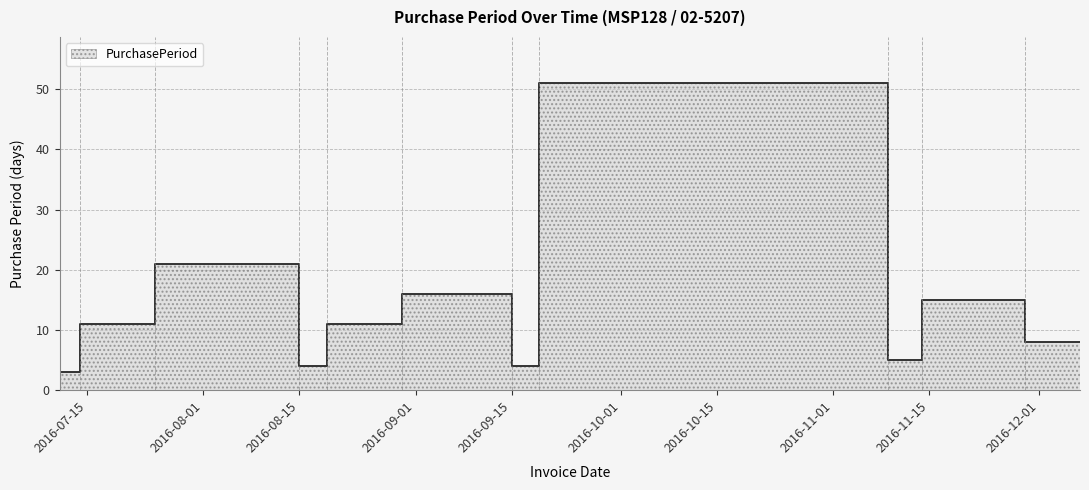

Rank the categories by value from lowest to highest.

2016-07-14, 2016-08-19, 2016-09-19, 2016-11-14, 2016-12-07, 2016-07-25, 2016-08-30, 2016-11-29, 2016-09-15, 2016-07-11, 2016-08-15, 2016-11-09